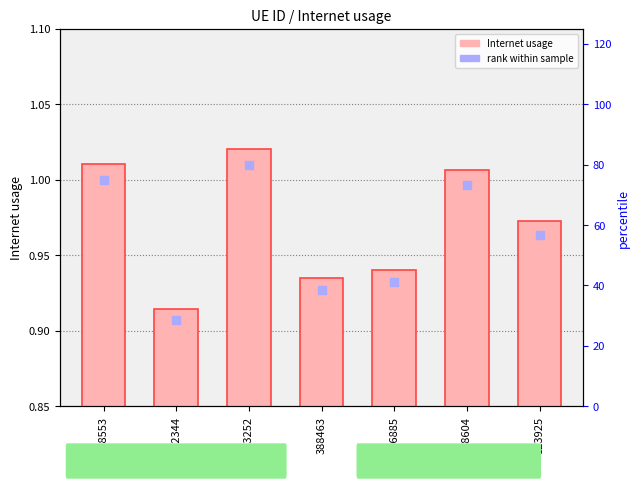

Which series has the largest Y range (max minus min)?

Internet usage